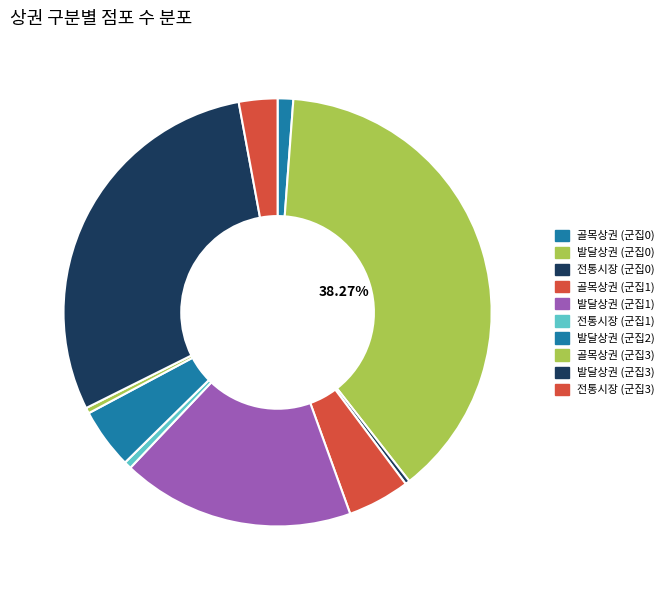

To the nearest percent, what is the difference between the largest and smallest slice percentages?

38%